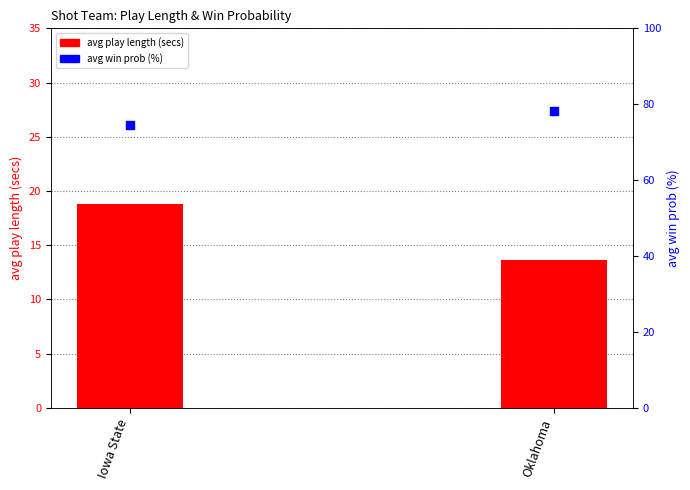

At which category is the sum across all series the highest?

Iowa State